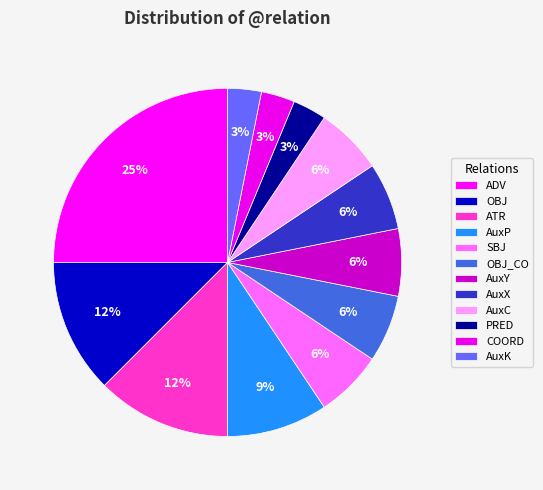

What is the largest slice in the pie chart?

ADV